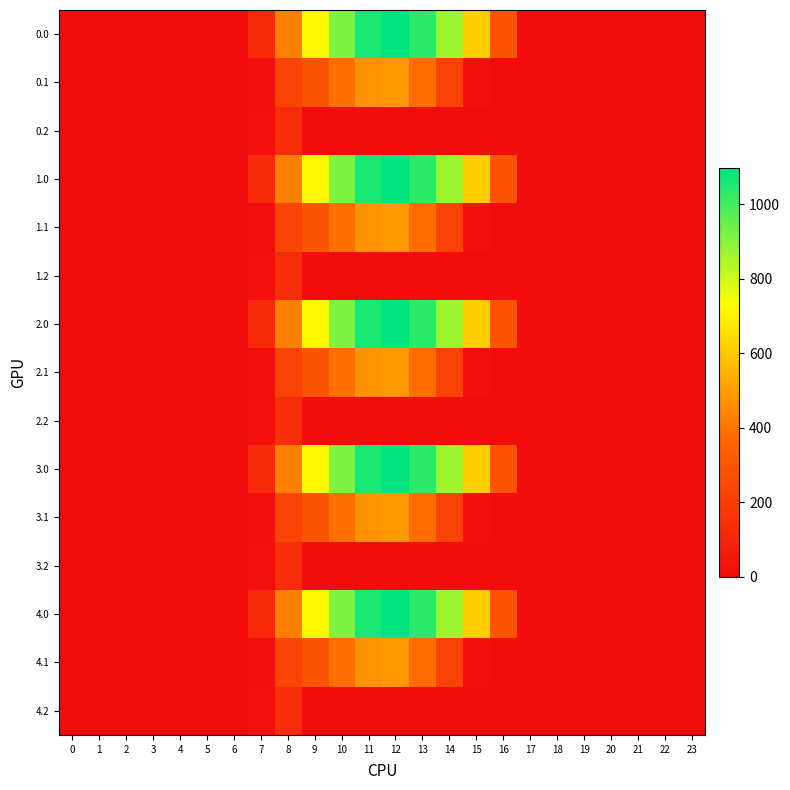

Reading right to left, list all the values displayed in this chart.

0.0: 23=0.0	22=0.0	21=0.0	20=0.0	19=0.0	18=0.0	17=0.0	16=294.5	15=615.9	14=870.6	13=1032.9	12=1096.7	11=1060.3	10=916.2	9=716.9	8=430.3	7=120.6	6=0.0	5=0.0	4=0.0	3=0.0	2=0.0	1=0.0	0=0.0
0.1: 23=0.0	22=0.0	21=0.0	20=0.0	19=0.0	18=0.0	17=0.0	16=0.0	15=17.3	14=219.2	13=382.7	12=485.4	11=471.7	10=388.1	9=295.9	8=227.5	7=17.7	6=0.0	5=0.0	4=0.0	3=0.0	2=0.0	1=0.0	0=0.0
0.2: 23=0.0	22=0.0	21=0.0	20=0.0	19=0.0	18=0.0	17=0.0	16=0.0	15=0.0	14=0.0	13=0.0	12=0.0	11=0.0	10=0.0	9=0.0	8=134.2	7=22.3	6=0.0	5=0.0	4=0.0	3=0.0	2=0.0	1=0.0	0=0.0
1.0: 23=0.0	22=0.0	21=0.0	20=0.0	19=0.0	18=0.0	17=0.0	16=294.5	15=615.9	14=870.6	13=1032.9	12=1096.7	11=1060.3	10=916.2	9=716.9	8=430.3	7=120.6	6=0.0	5=0.0	4=0.0	3=0.0	2=0.0	1=0.0	0=0.0
1.1: 23=0.0	22=0.0	21=0.0	20=0.0	19=0.0	18=0.0	17=0.0	16=0.0	15=17.3	14=219.2	13=382.7	12=485.4	11=471.7	10=388.1	9=295.9	8=227.5	7=17.7	6=0.0	5=0.0	4=0.0	3=0.0	2=0.0	1=0.0	0=0.0
1.2: 23=0.0	22=0.0	21=0.0	20=0.0	19=0.0	18=0.0	17=0.0	16=0.0	15=0.0	14=0.0	13=0.0	12=0.0	11=0.0	10=0.0	9=0.0	8=134.2	7=22.3	6=0.0	5=0.0	4=0.0	3=0.0	2=0.0	1=0.0	0=0.0
2.0: 23=0.0	22=0.0	21=0.0	20=0.0	19=0.0	18=0.0	17=0.0	16=294.5	15=615.9	14=870.6	13=1032.9	12=1096.7	11=1060.3	10=916.2	9=716.9	8=430.3	7=120.6	6=0.0	5=0.0	4=0.0	3=0.0	2=0.0	1=0.0	0=0.0
2.1: 23=0.0	22=0.0	21=0.0	20=0.0	19=0.0	18=0.0	17=0.0	16=0.0	15=17.3	14=219.2	13=382.7	12=485.4	11=471.7	10=388.1	9=295.9	8=227.5	7=17.7	6=0.0	5=0.0	4=0.0	3=0.0	2=0.0	1=0.0	0=0.0
2.2: 23=0.0	22=0.0	21=0.0	20=0.0	19=0.0	18=0.0	17=0.0	16=0.0	15=0.0	14=0.0	13=0.0	12=0.0	11=0.0	10=0.0	9=0.0	8=134.2	7=22.3	6=0.0	5=0.0	4=0.0	3=0.0	2=0.0	1=0.0	0=0.0
3.0: 23=0.0	22=0.0	21=0.0	20=0.0	19=0.0	18=0.0	17=0.0	16=294.5	15=615.9	14=870.6	13=1032.9	12=1096.7	11=1060.3	10=916.2	9=716.9	8=430.3	7=120.6	6=0.0	5=0.0	4=0.0	3=0.0	2=0.0	1=0.0	0=0.0
3.1: 23=0.0	22=0.0	21=0.0	20=0.0	19=0.0	18=0.0	17=0.0	16=0.0	15=17.3	14=219.2	13=382.7	12=485.4	11=471.7	10=388.1	9=295.9	8=227.5	7=17.7	6=0.0	5=0.0	4=0.0	3=0.0	2=0.0	1=0.0	0=0.0
3.2: 23=0.0	22=0.0	21=0.0	20=0.0	19=0.0	18=0.0	17=0.0	16=0.0	15=0.0	14=0.0	13=0.0	12=0.0	11=0.0	10=0.0	9=0.0	8=134.2	7=22.3	6=0.0	5=0.0	4=0.0	3=0.0	2=0.0	1=0.0	0=0.0
4.0: 23=0.0	22=0.0	21=0.0	20=0.0	19=0.0	18=0.0	17=0.0	16=294.5	15=615.9	14=870.6	13=1032.9	12=1096.7	11=1060.3	10=916.2	9=716.9	8=430.3	7=120.6	6=0.0	5=0.0	4=0.0	3=0.0	2=0.0	1=0.0	0=0.0
4.1: 23=0.0	22=0.0	21=0.0	20=0.0	19=0.0	18=0.0	17=0.0	16=0.0	15=17.3	14=219.2	13=382.7	12=485.4	11=471.7	10=388.1	9=295.9	8=227.5	7=17.7	6=0.0	5=0.0	4=0.0	3=0.0	2=0.0	1=0.0	0=0.0
4.2: 23=0.0	22=0.0	21=0.0	20=0.0	19=0.0	18=0.0	17=0.0	16=0.0	15=0.0	14=0.0	13=0.0	12=0.0	11=0.0	10=0.0	9=0.0	8=134.2	7=22.3	6=0.0	5=0.0	4=0.0	3=0.0	2=0.0	1=0.0	0=0.0